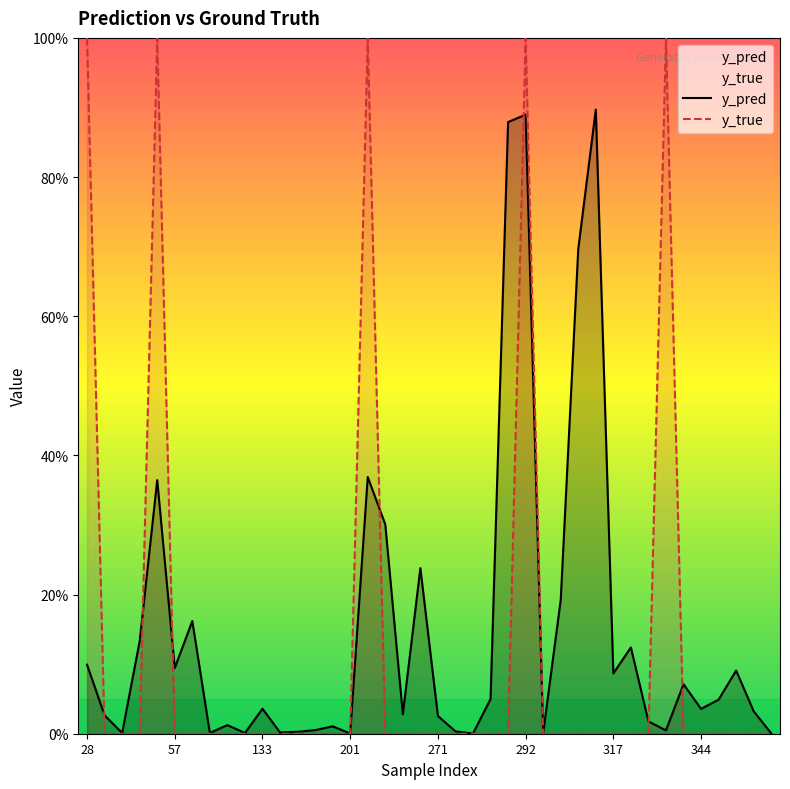

Count the number of categories in the chart.

40